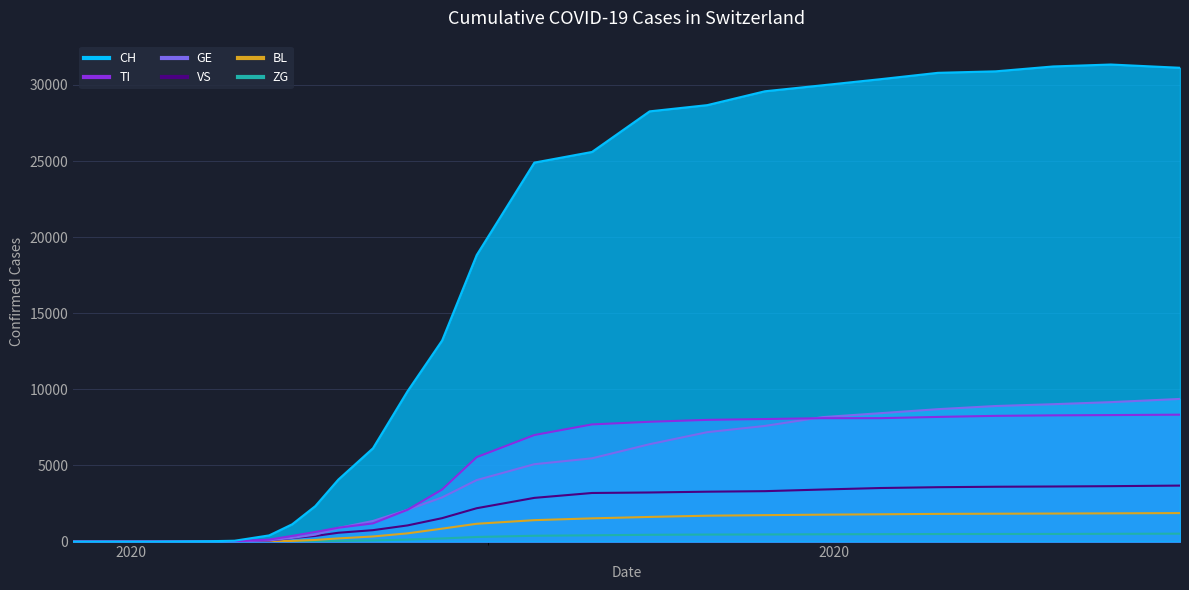

The value of VS at 2020-03-15 is 122. True or false?

False